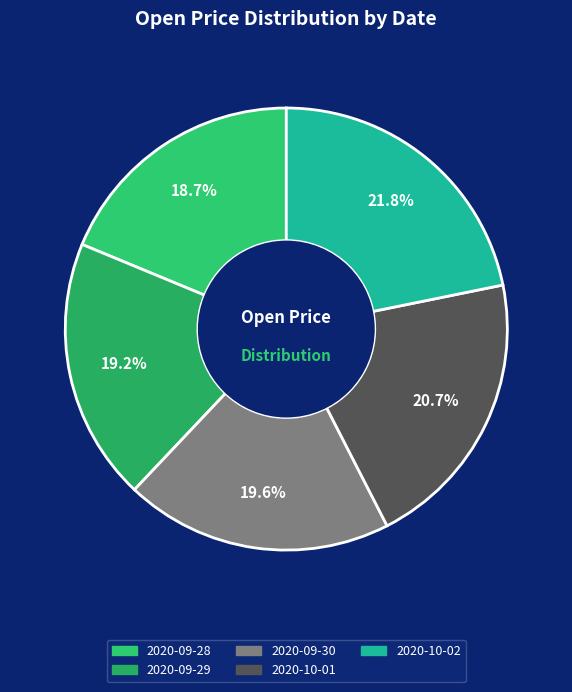

How many segments does this pie chart have?

5